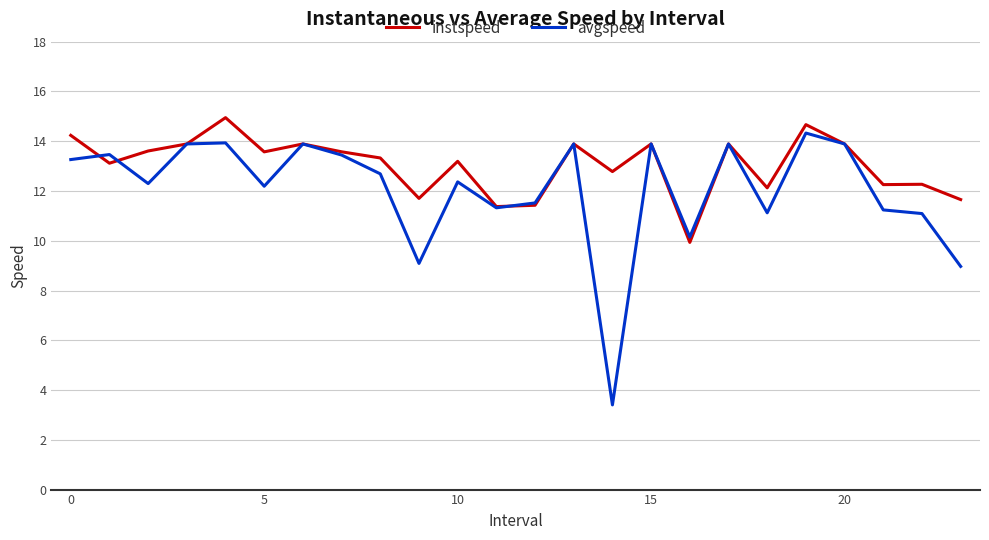

Rank the series by their average value, from highest to lowest.

instspeed, avgspeed